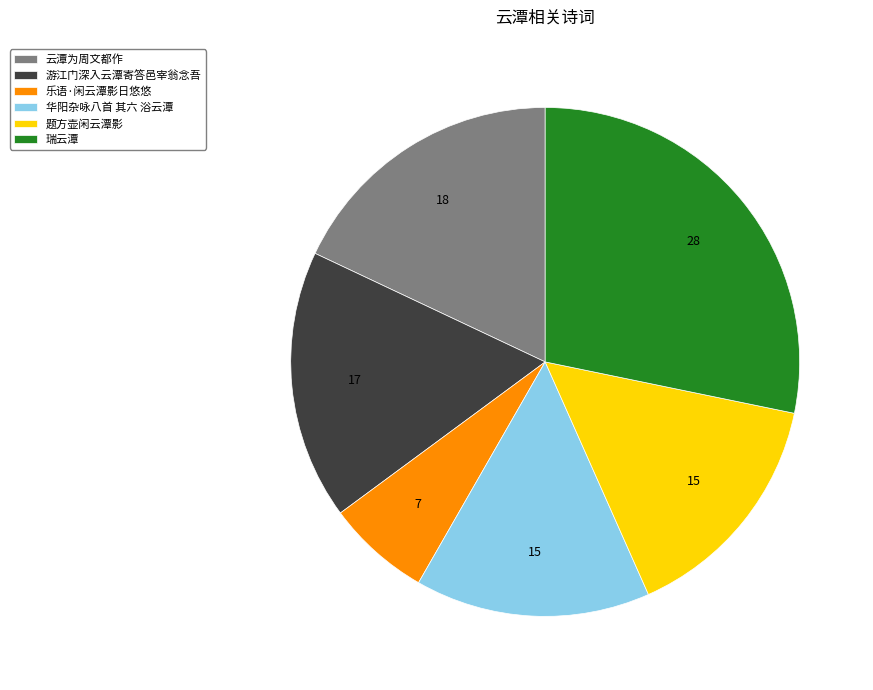

Between 瑞云潭 and 乐语·闲云潭影日悠悠, which is larger?

瑞云潭